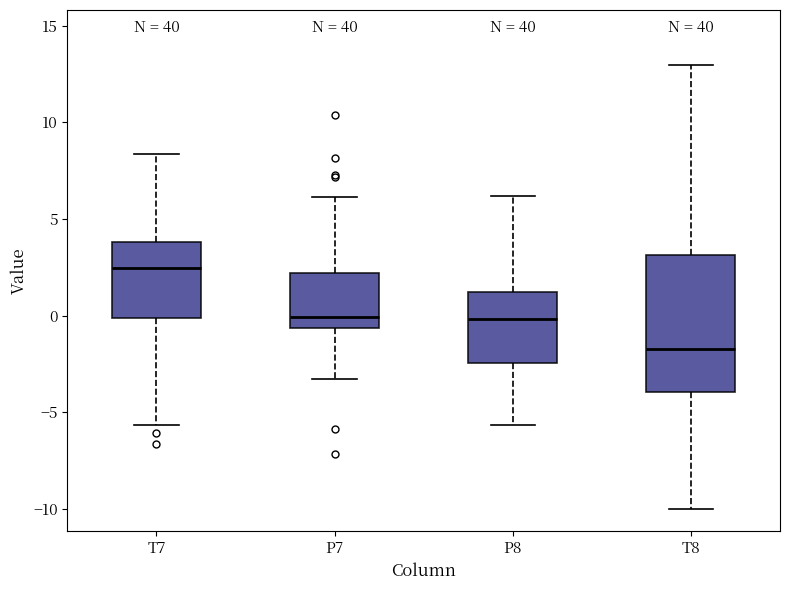

Which box is the tallest, from its lower edge to its upper edge?

T8